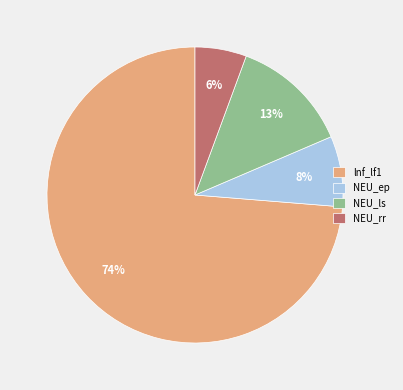

True or false: NEU_ep accounts for 1% of the total.

False